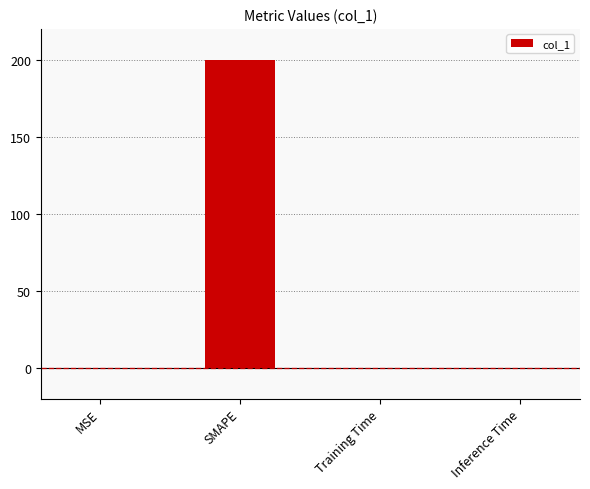

Which has a higher value, MSE or SMAPE?

SMAPE